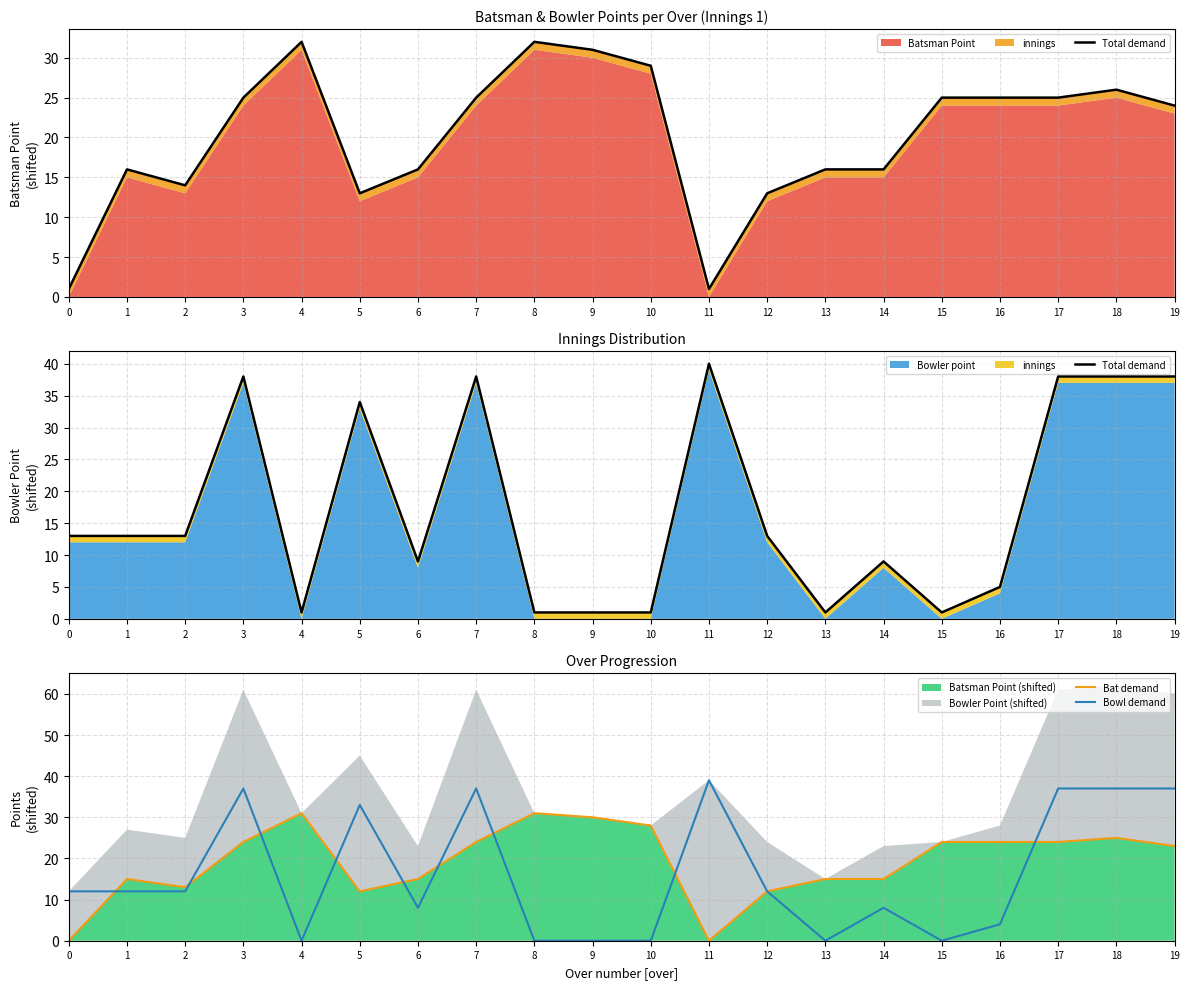

What is the spread (max minus min) of values at 7?

14